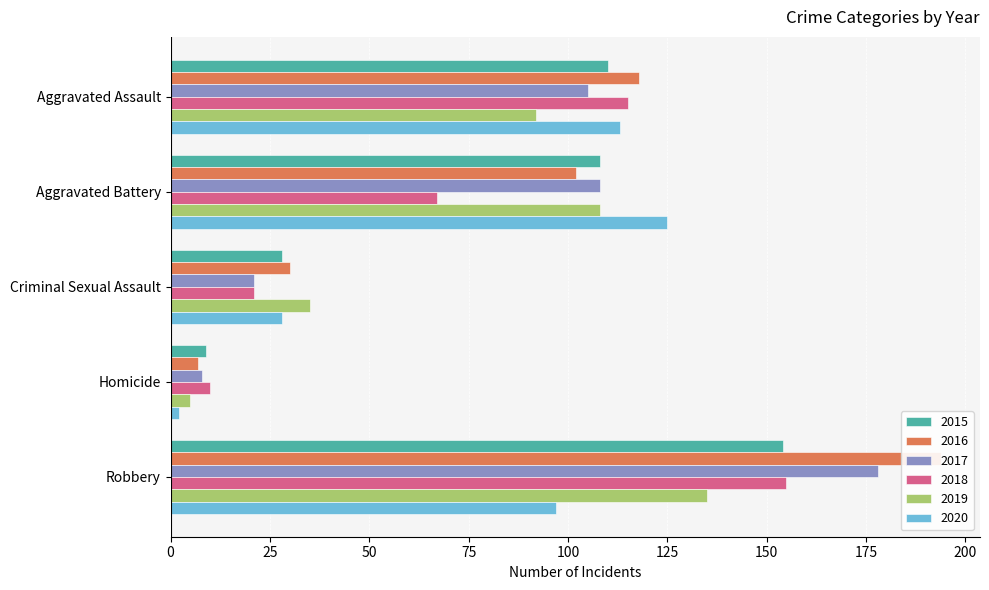

The value of 2020 at Criminal Sexual Assault is 28. True or false?

True